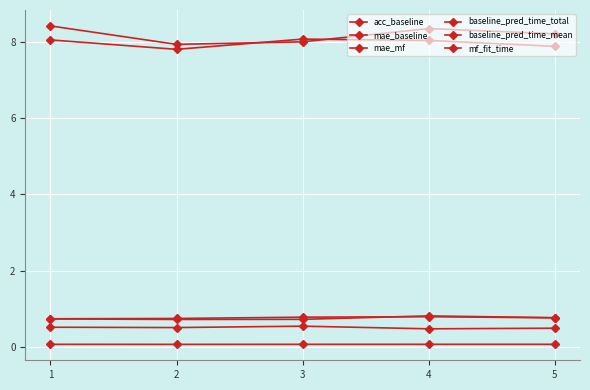

What is the total value across all series at 2?

17.8